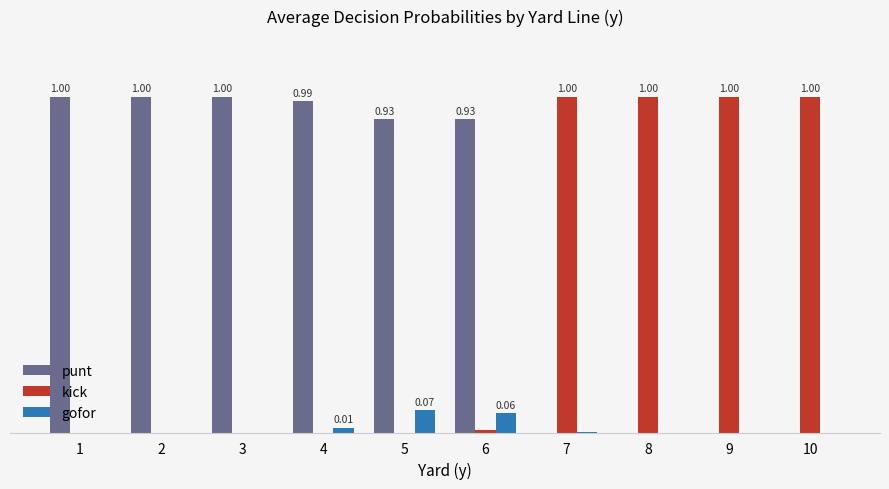

Which label corresponds to the smallest value in the chart?

7